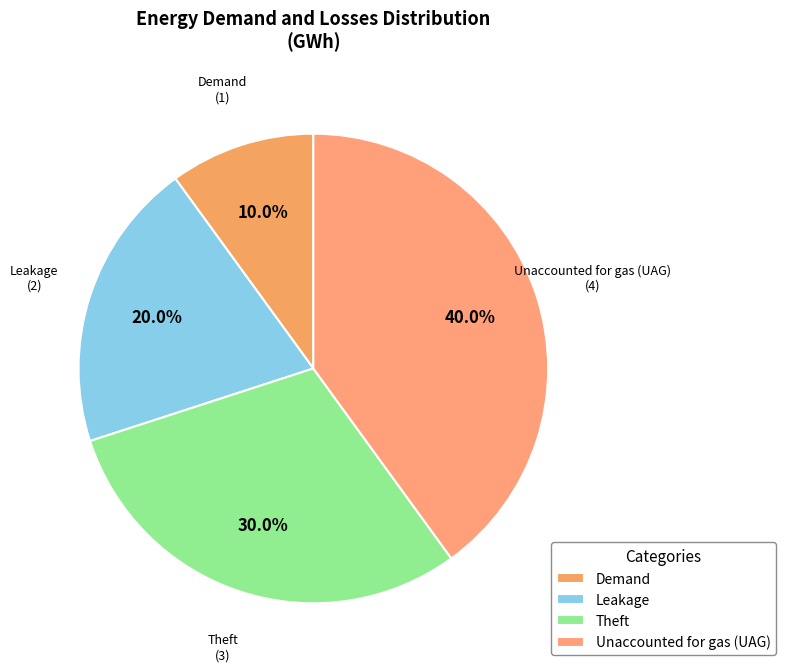

What portion of the pie excludes Demand?

90.0%